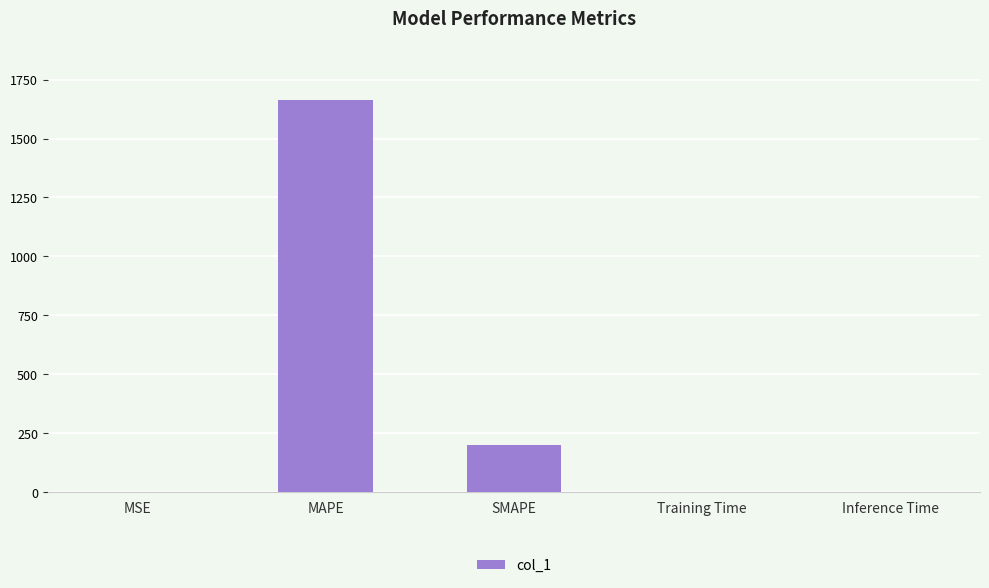

What is the maximum value shown in the chart?

1664.8